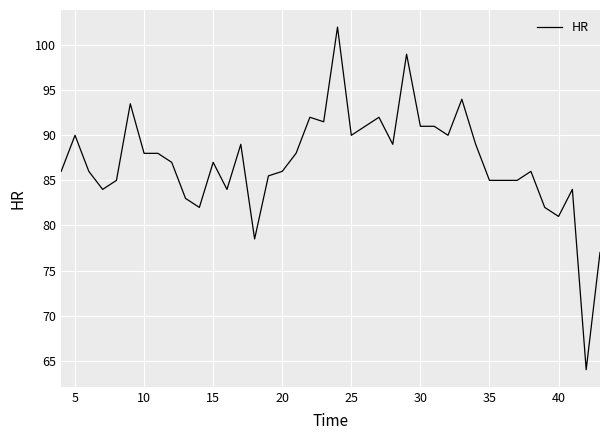

What is the difference between the maximum and minimum values?

38.0